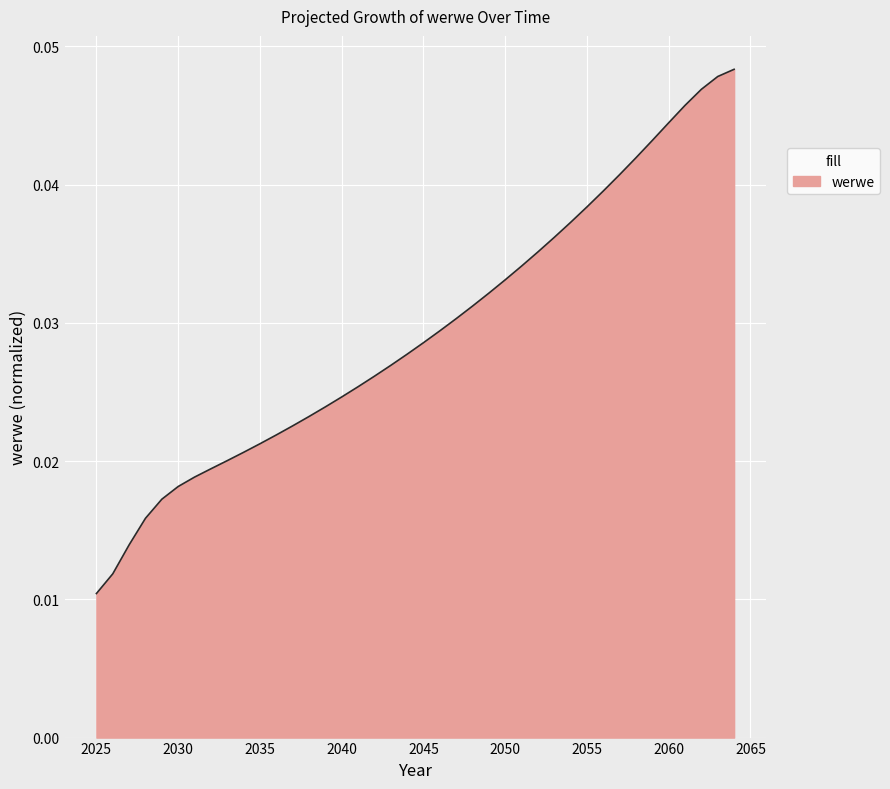

Which category has the lowest value across all series?

2025